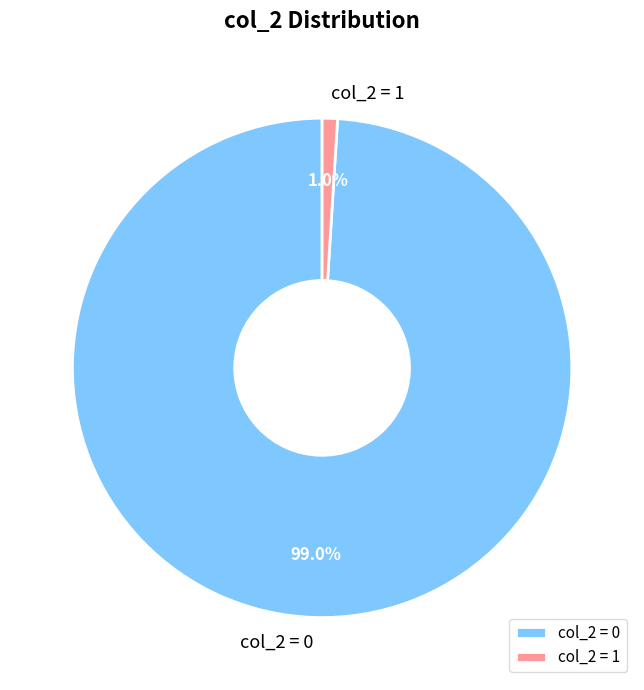

What percentage is NOT represented by col_2 = 1?

99.1%